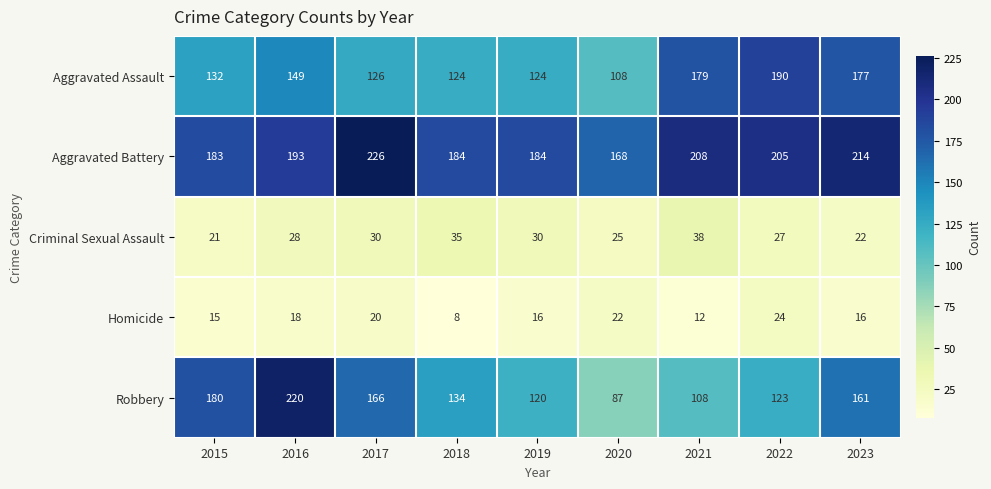

Which series has the largest range (max minus min)?

Robbery